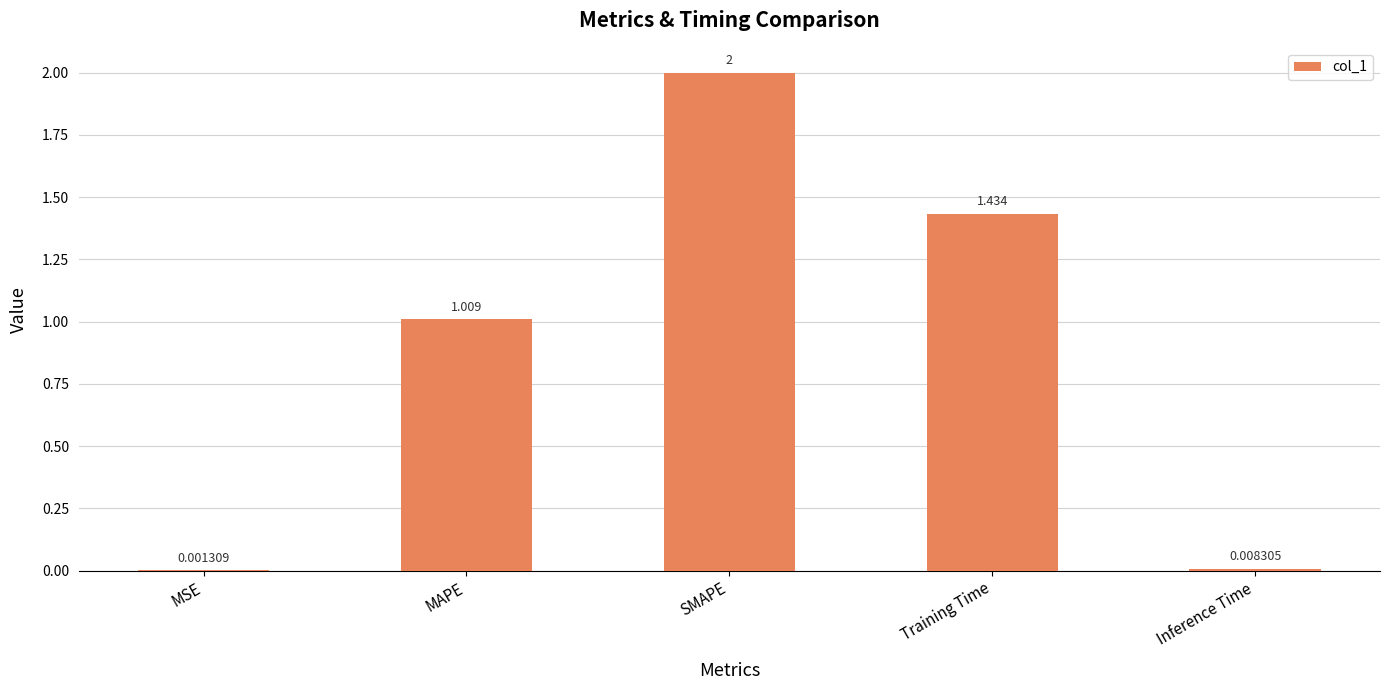

Count the number of data series in this chart.

1